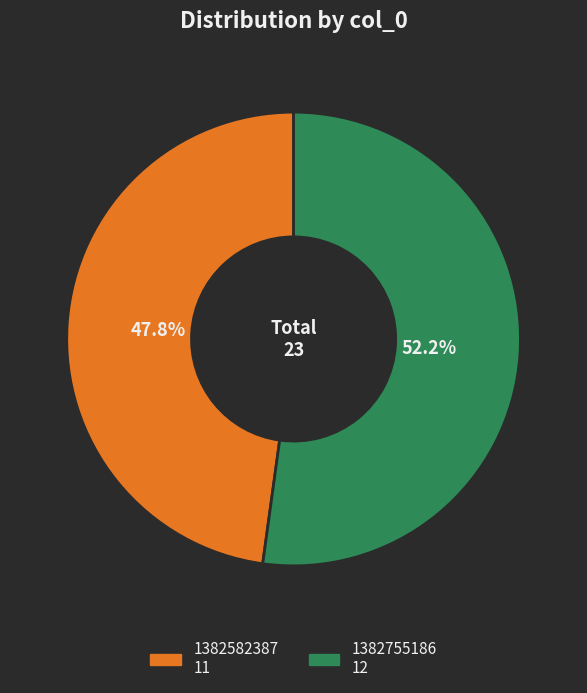

To the nearest percent, what portion does 1382755186 represent?

52%